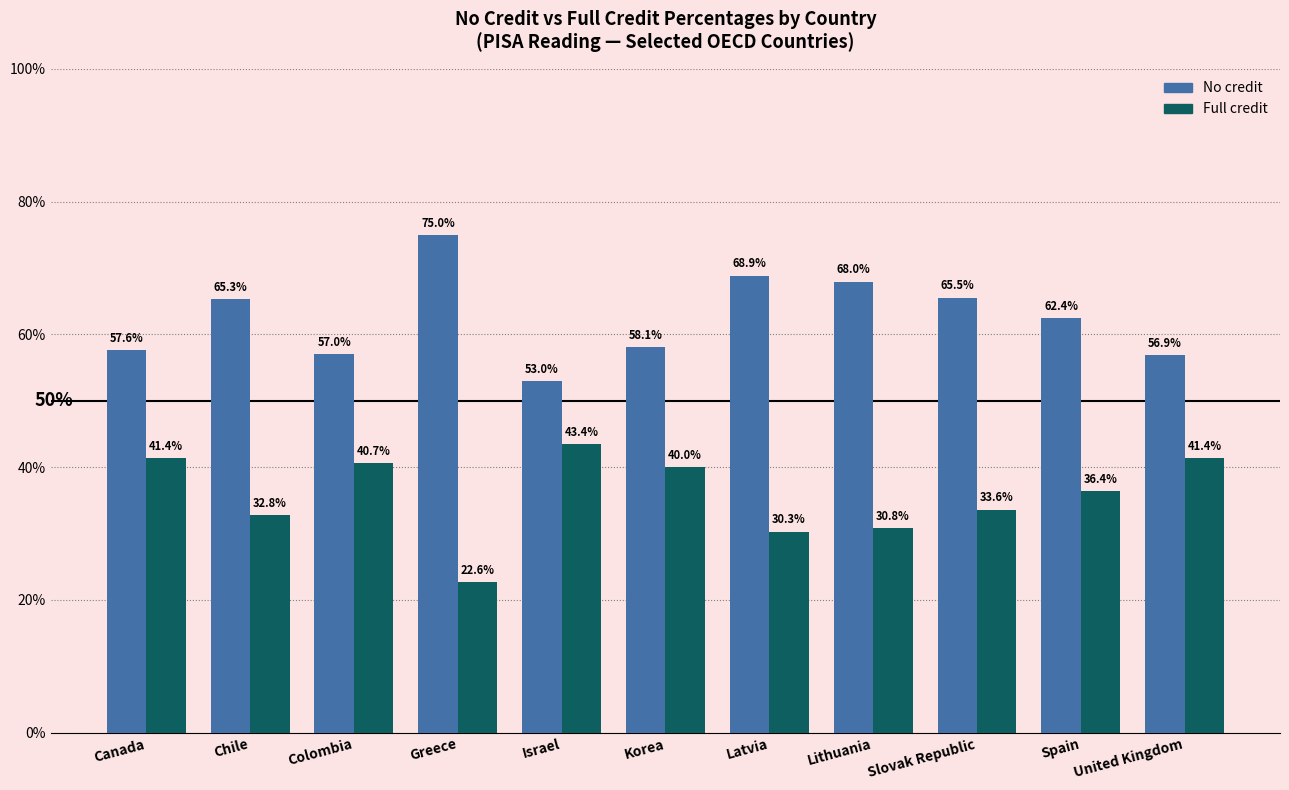

At which label does No credit reach its peak?

Greece